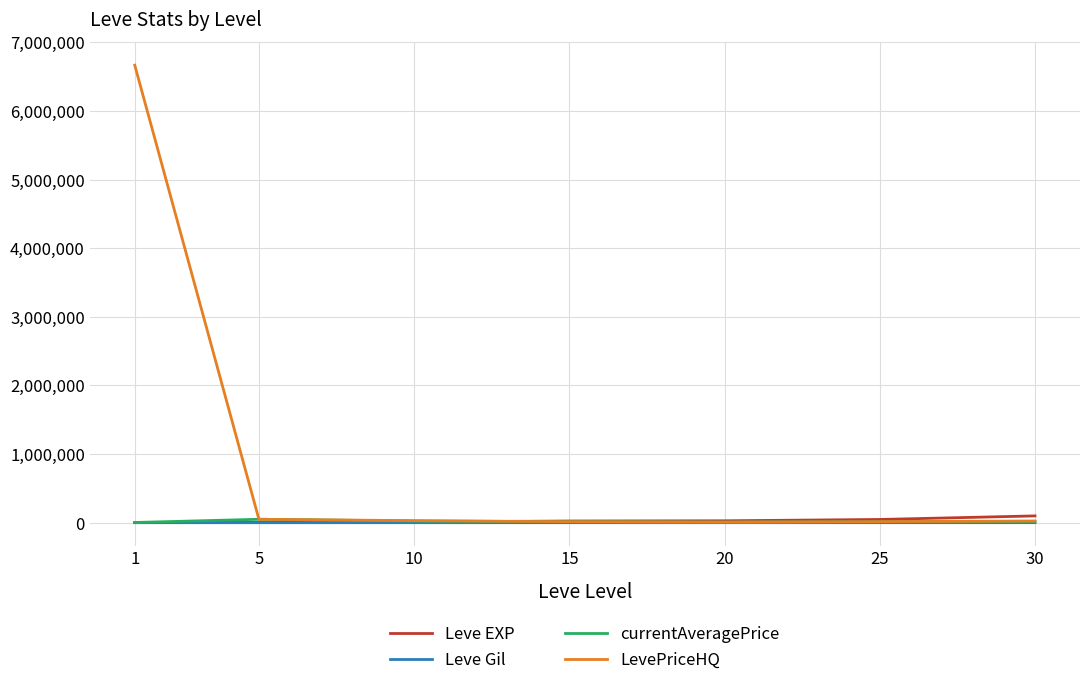

Which series has the largest total across all categories?

LevePriceHQ